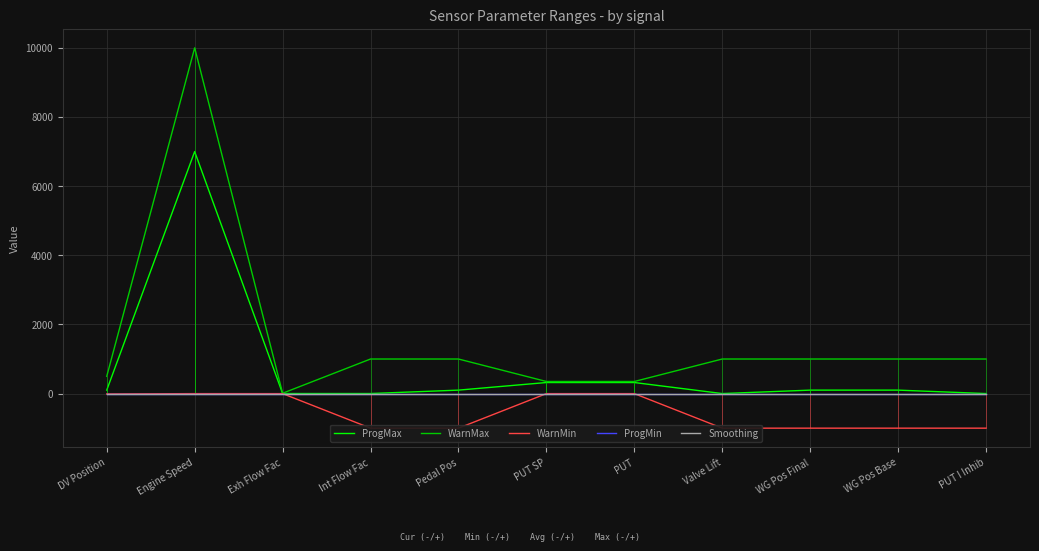

Which series has the largest total across all categories?

WarnMax